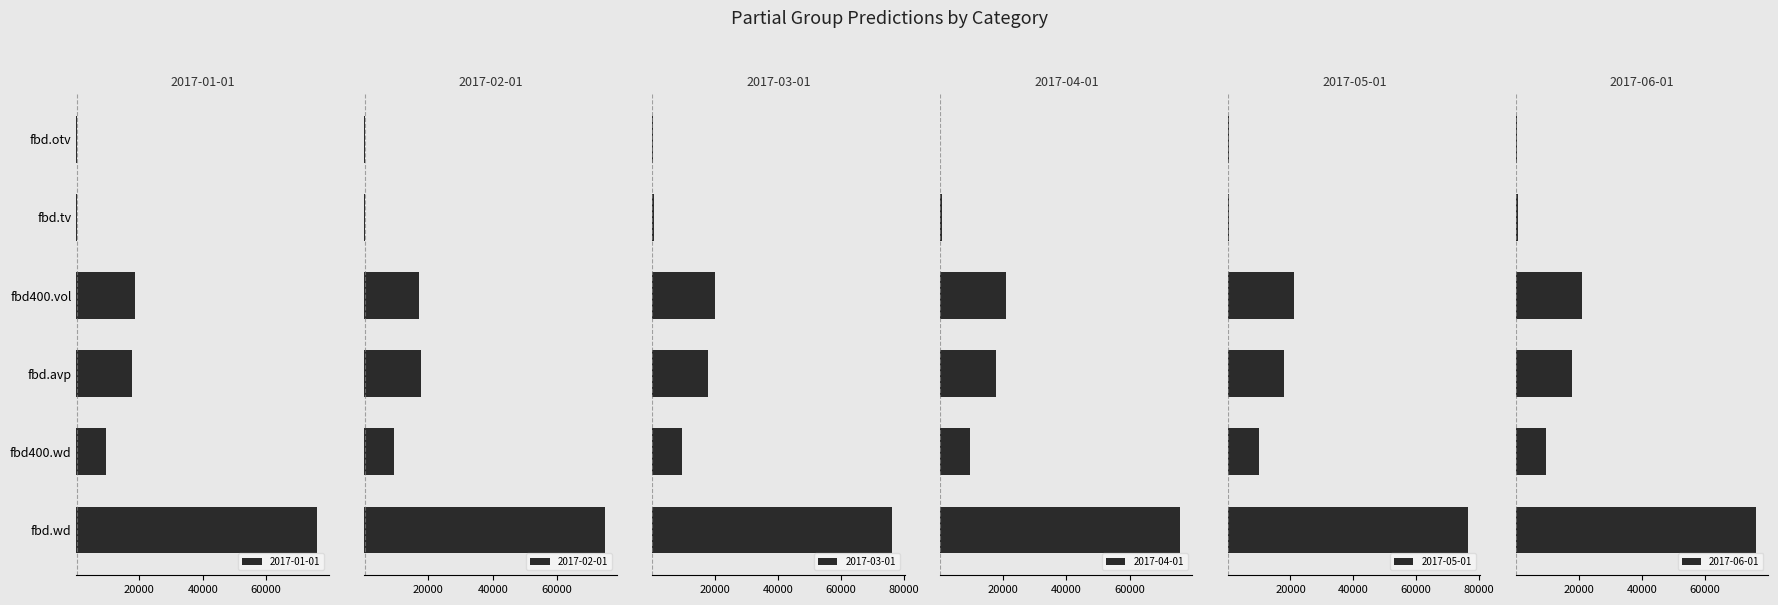

Rank the series by their maximum value, from highest to lowest.

2017-05-01, 2017-03-01, 2017-06-01, 2017-04-01, 2017-01-01, 2017-02-01